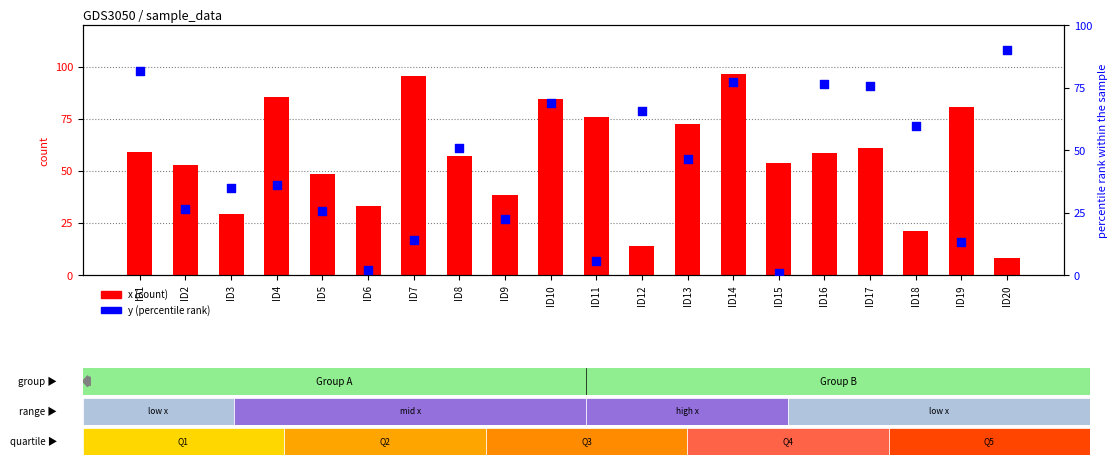

Which series reaches the maximum Y coordinate?

x (count)